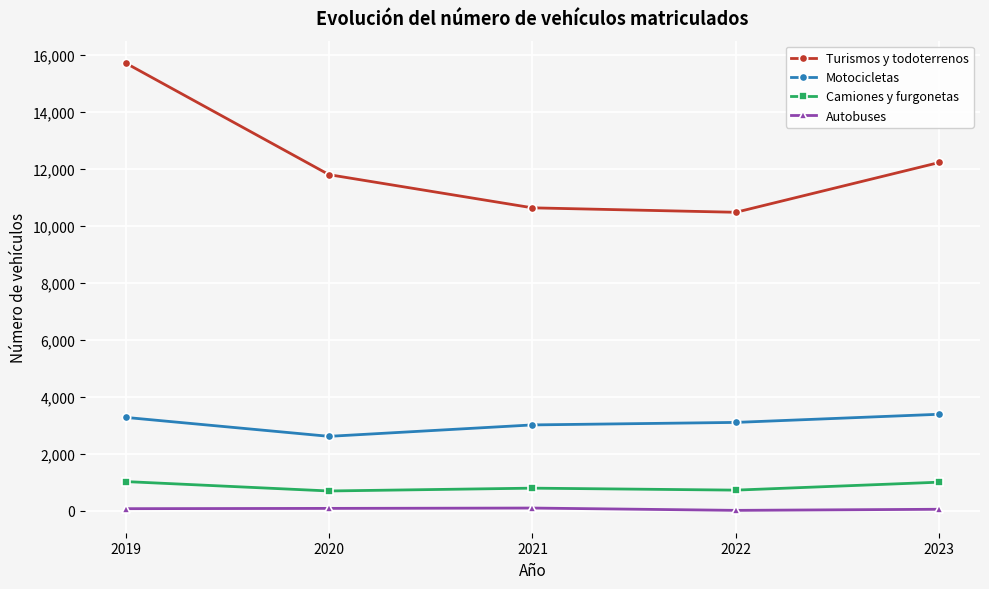

True or false: Autobuses and Turismos y todoterrenos intersect in this chart.

False